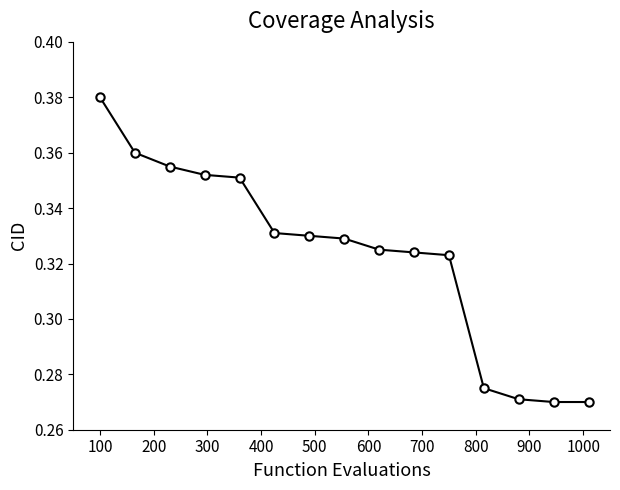

How many lines are shown in the chart?

1